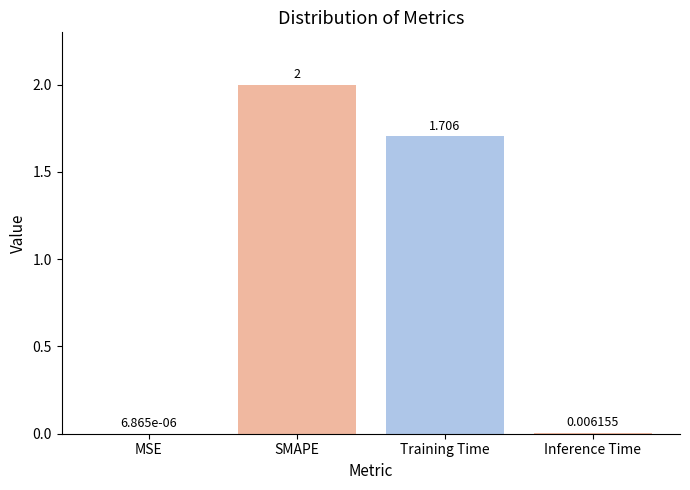

Which has a higher value, MSE or SMAPE?

SMAPE